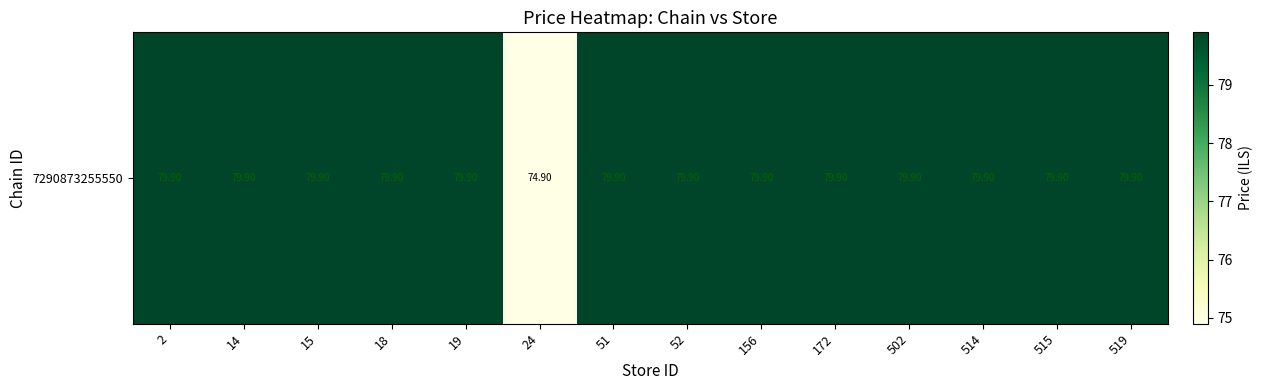

Reading left to right, what are all the values shown in this chart?

79.9	79.9	79.9	79.9	79.9	74.9	79.9	79.9	79.9	79.9	79.9	79.9	79.9	79.9